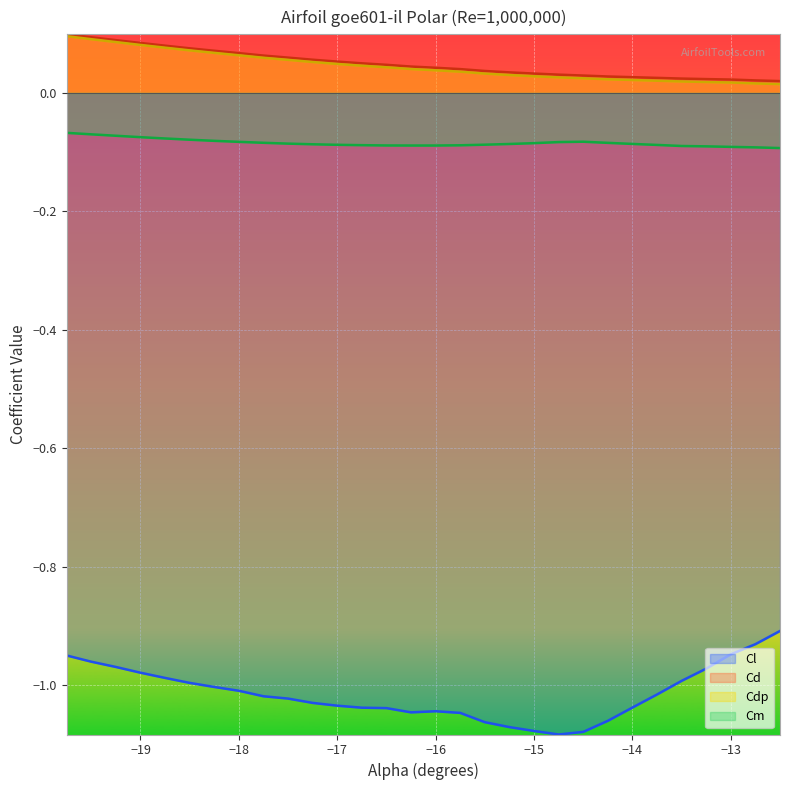

What is the greatest value displayed?

0.1